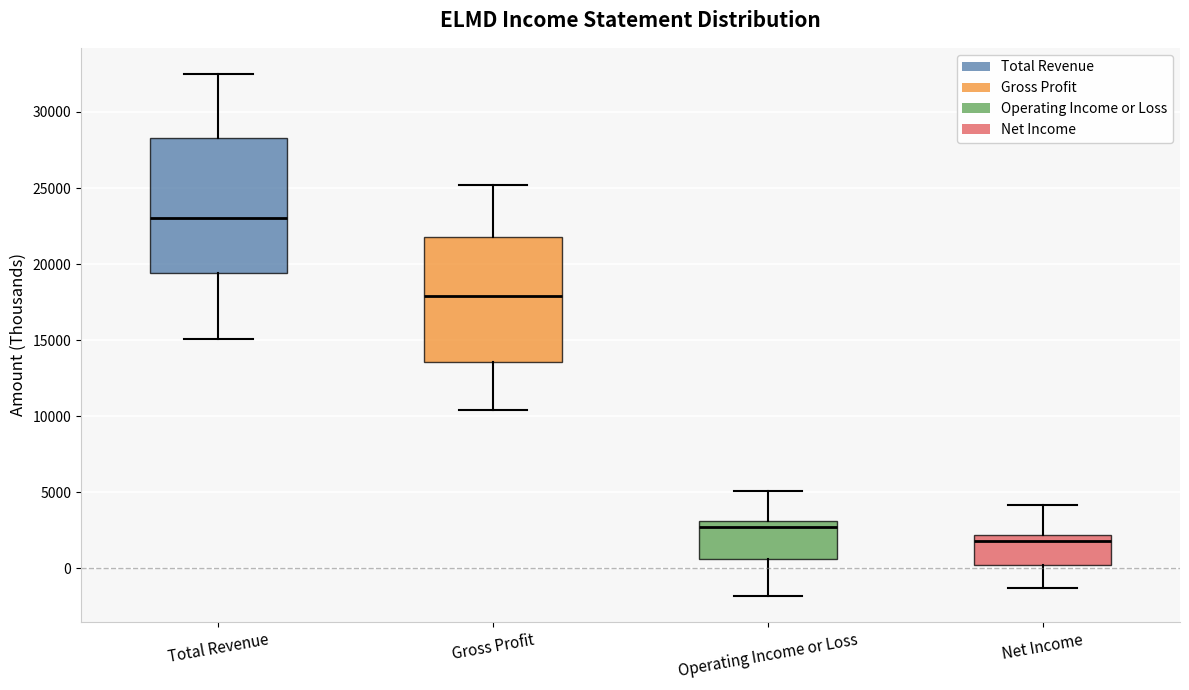

Reading left to right, transcribe this box plot: for each box, give where its median line is, the range the box spans, and where its two whiskers end, as read against the y-axis. The values are not printed on the chart, so give them approximately, as read against the axis.

Total Revenue: median 23000, box 19500 to 28500, whiskers 15000 to 32500
Gross Profit: median 18000, box 13500 to 22000, whiskers 10500 to 25000
Operating Income or Loss: median 2500, box 500 to 3000, whiskers -2000 to 5000
Net Income: median 2000 (just below the box's upper edge), box 0 to 2000, whiskers -1500 to 4000